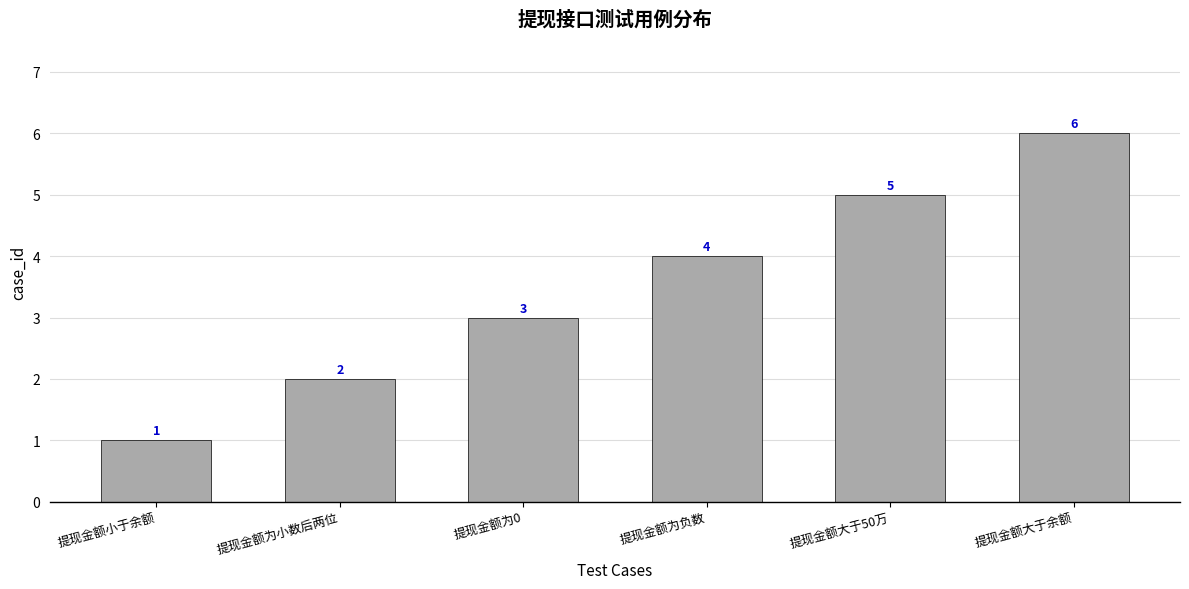

What is the average value?

4